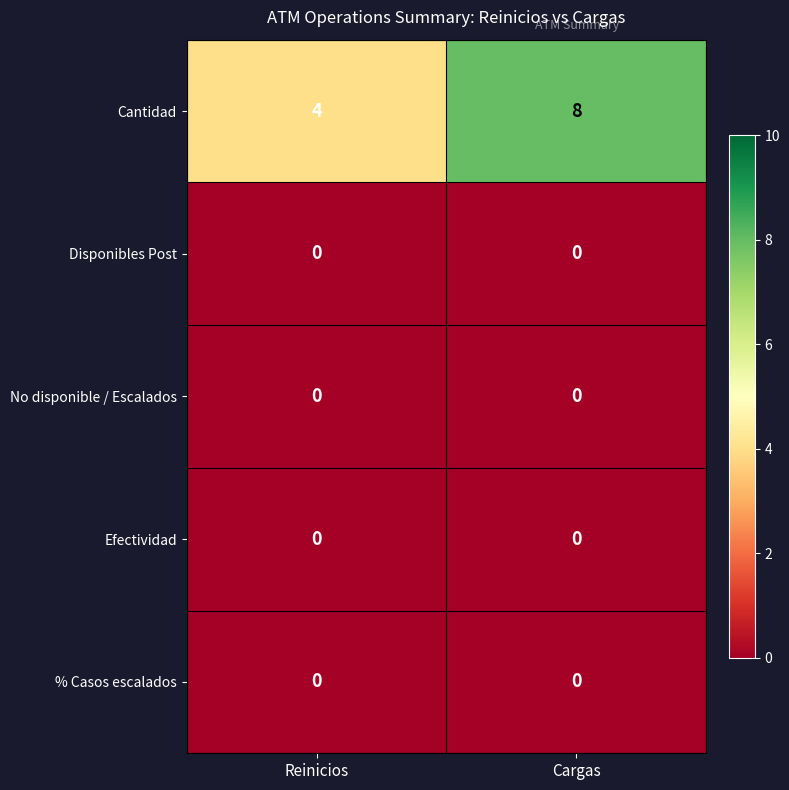

At which label is Cantidad closest to 6?

Reinicios